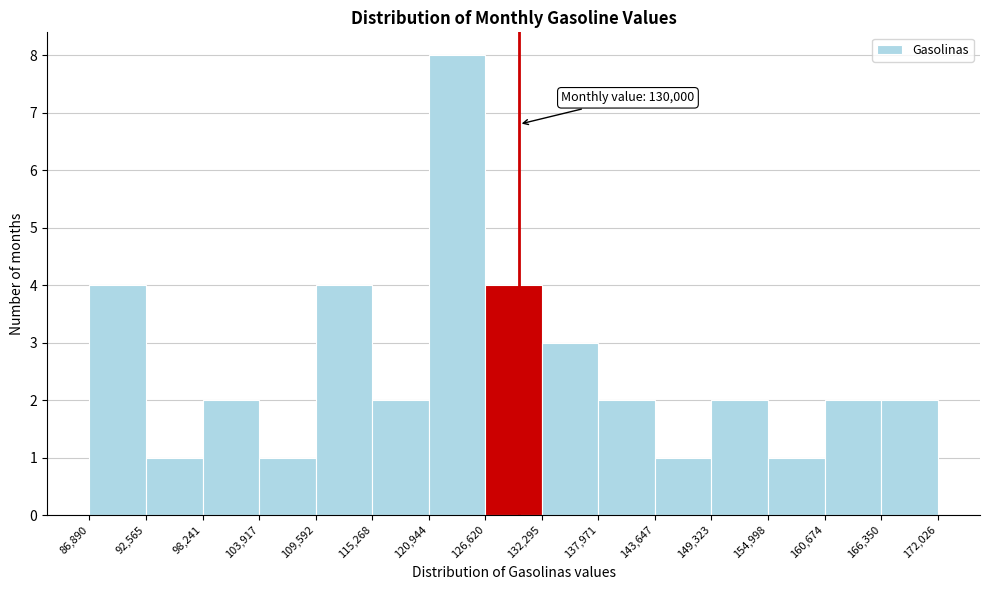

Over which range of the x-axis is the bar tallest?

120,944 to 126,620